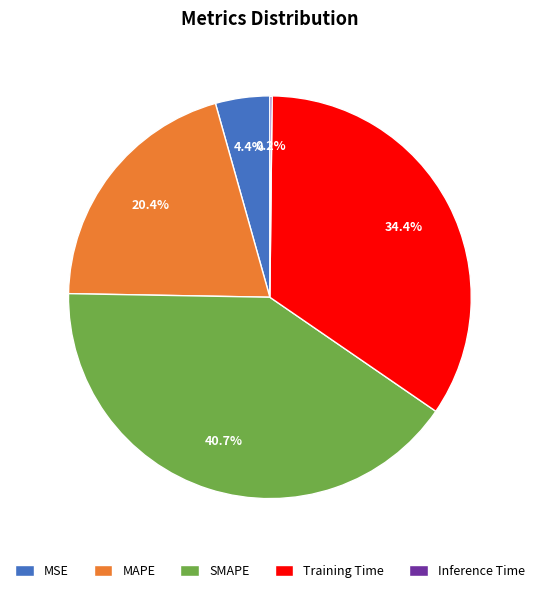

Is it true that Training Time is 34% of the pie?

True